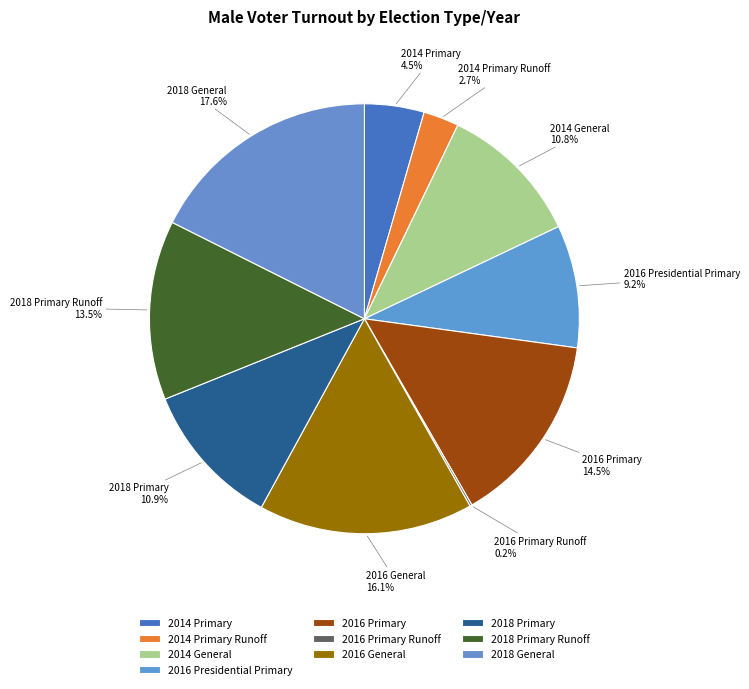

Between 2016 Primary and 2018 Primary Runoff, which is larger?

2016 Primary